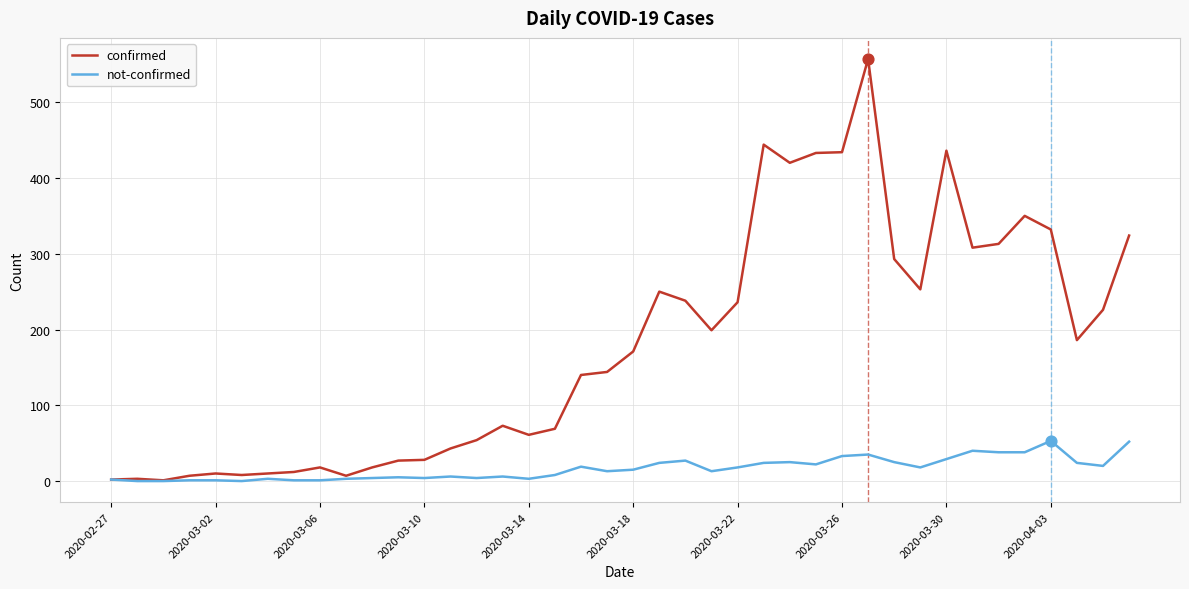

Which series has the largest range (max minus min)?

confirmed